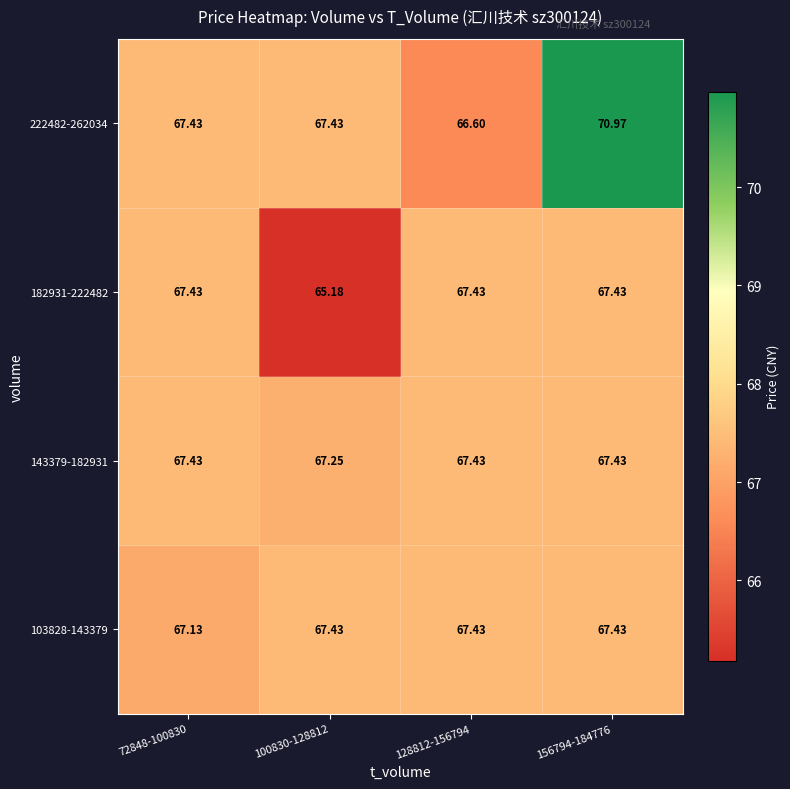

Is the value of 103828-143379 at 156794-184776 greater than the value of 222482-262034 at 128812-156794?

Yes